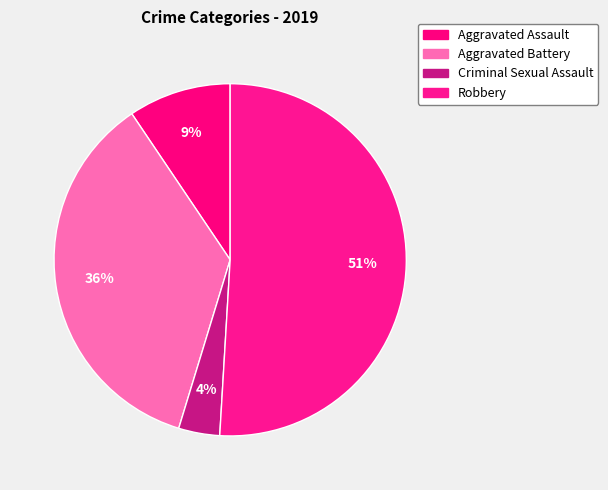

To the nearest percent, what is the difference between the Aggravated Assault and Criminal Sexual Assault slice percentages?

6%